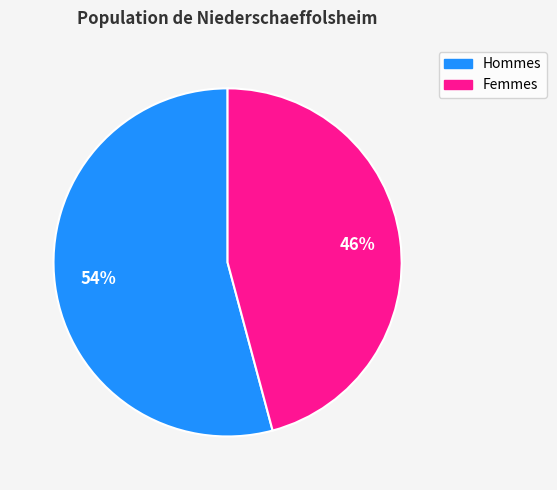

To the nearest percent, what is the average slice percentage?

50%